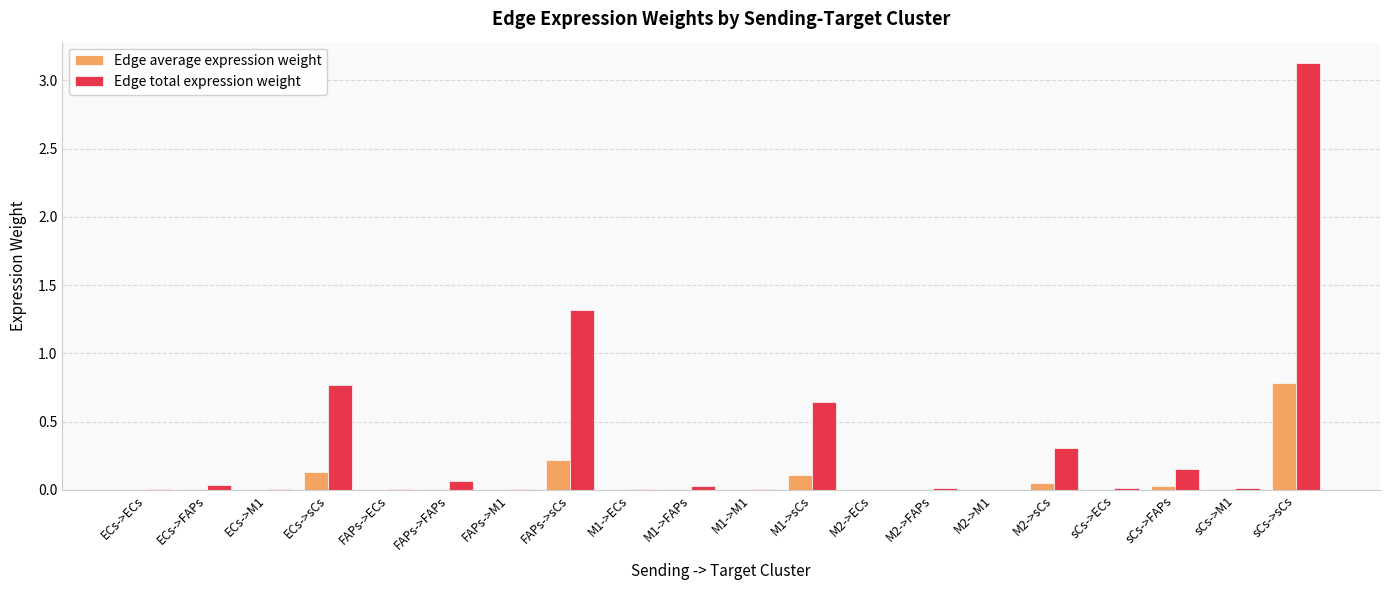

Is the value of Edge total expression weight at M1->FAPs greater than the value of Edge average expression weight at M1->ECs?

Yes